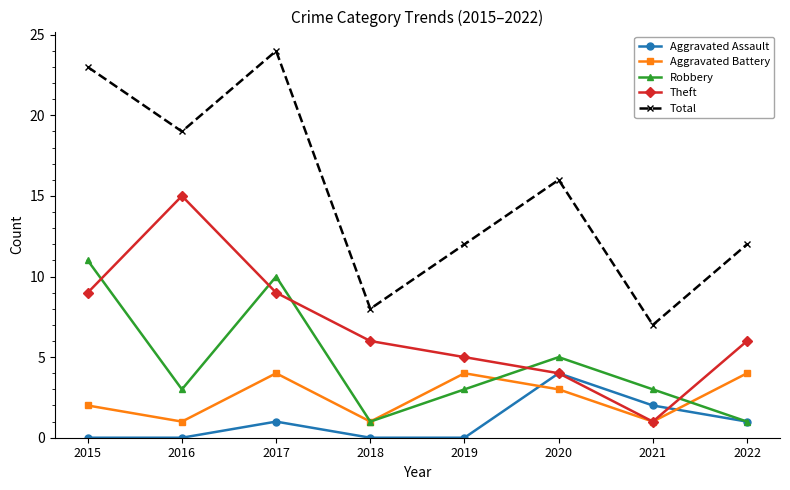

Count the Aggravated Assault values in the range 0 to 2.

7